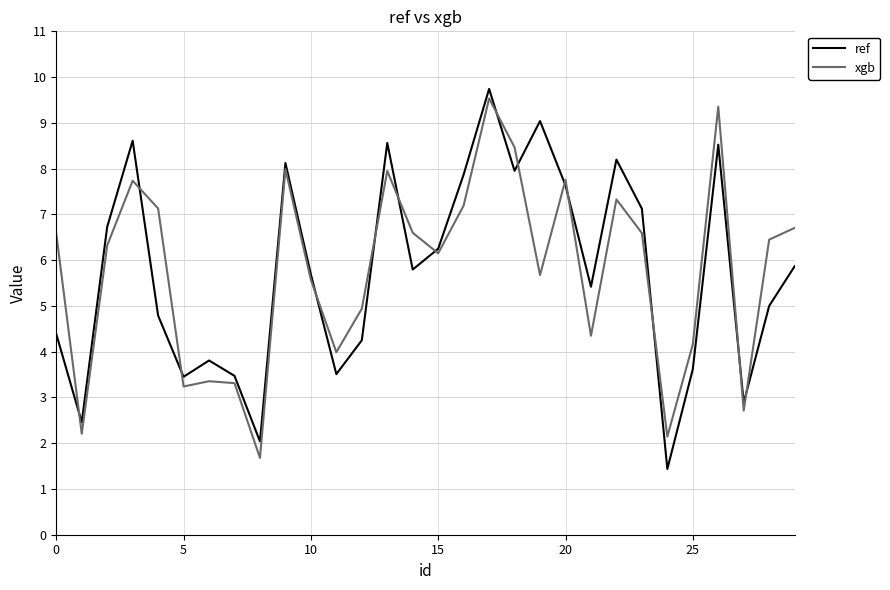

Which series has the largest range (max minus min)?

ref